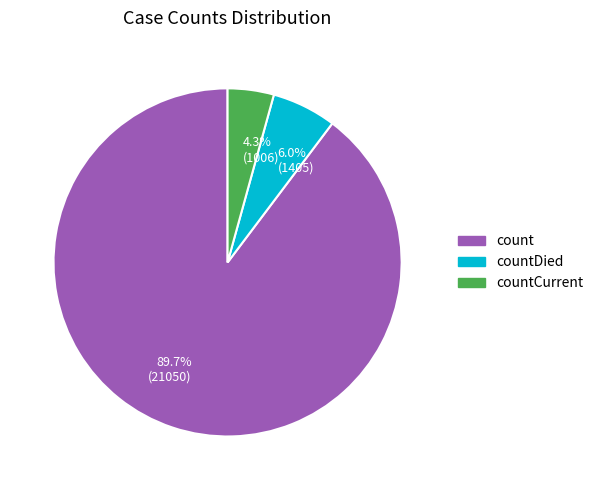

What percentage is NOT represented by countDied?

94.0%